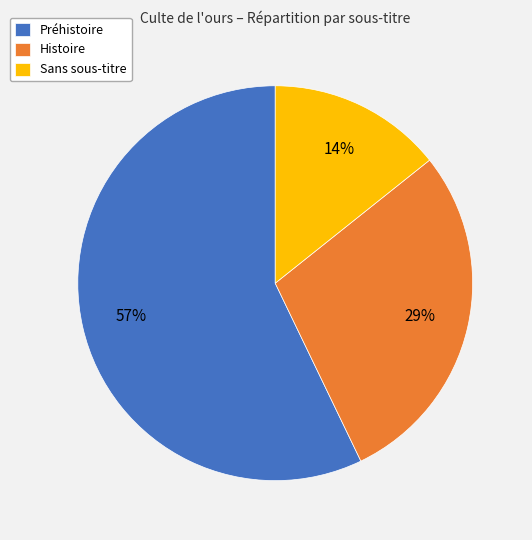

Between Sans sous-titre and Histoire, which is larger?

Histoire